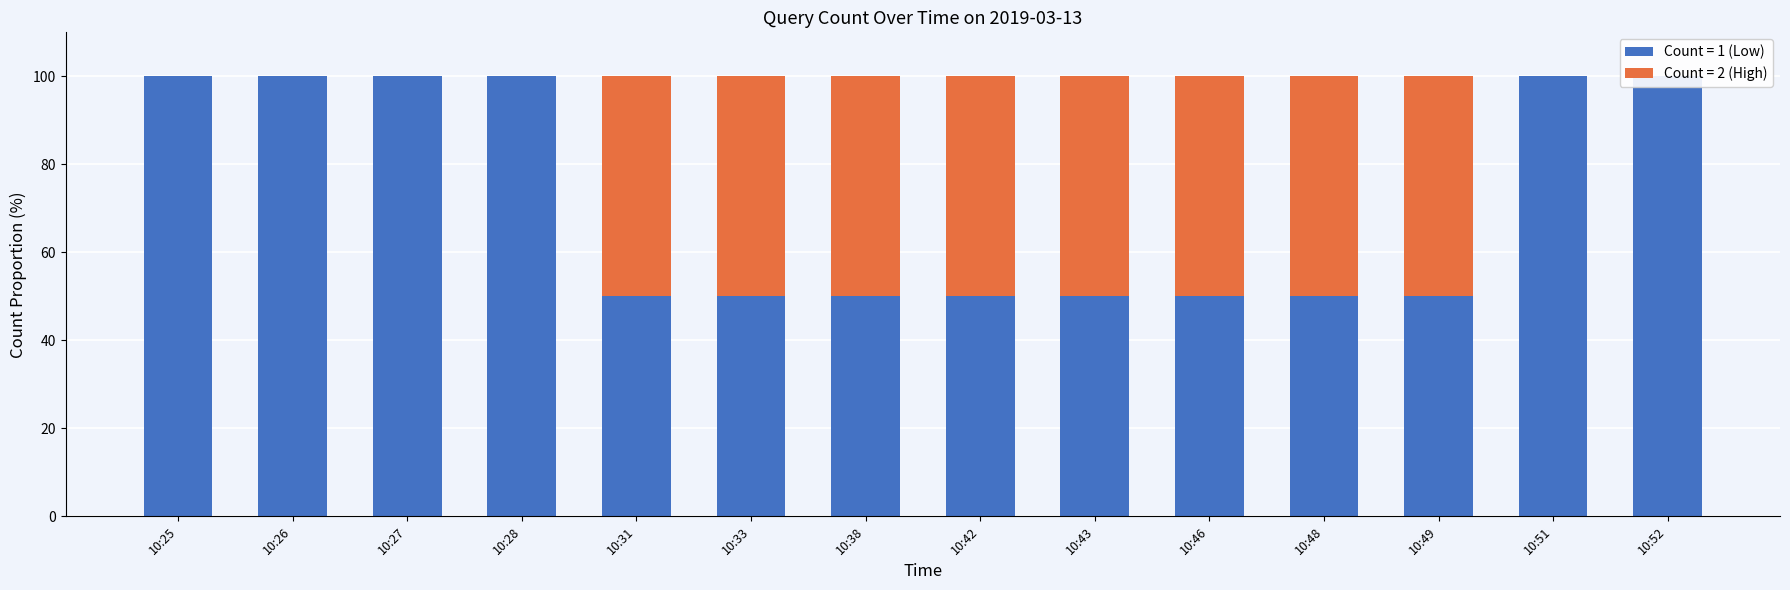

At which label is the value closest to 25?

10:25